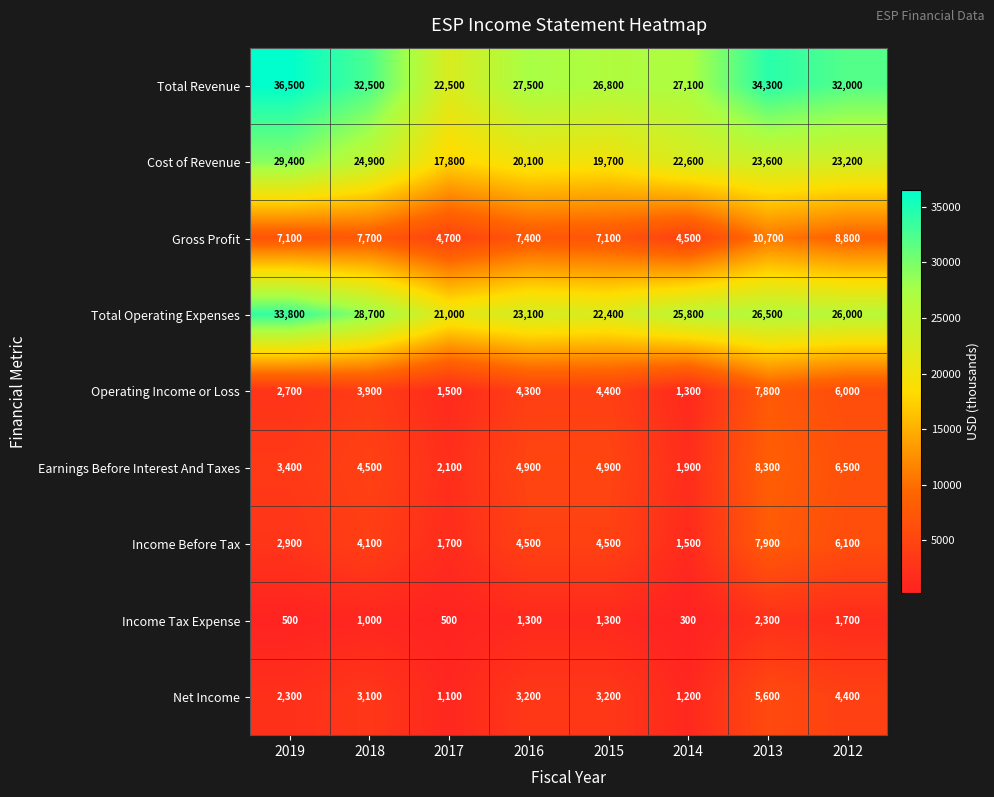

At which category does the chart reach its peak across all series?

2019